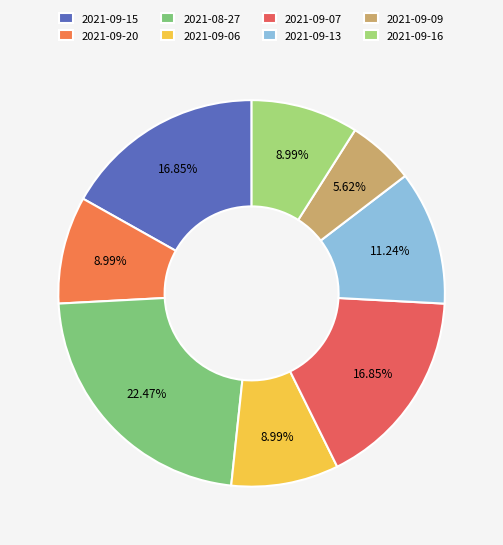

Which has a higher value, 2021-09-13 or 2021-09-06?

2021-09-13